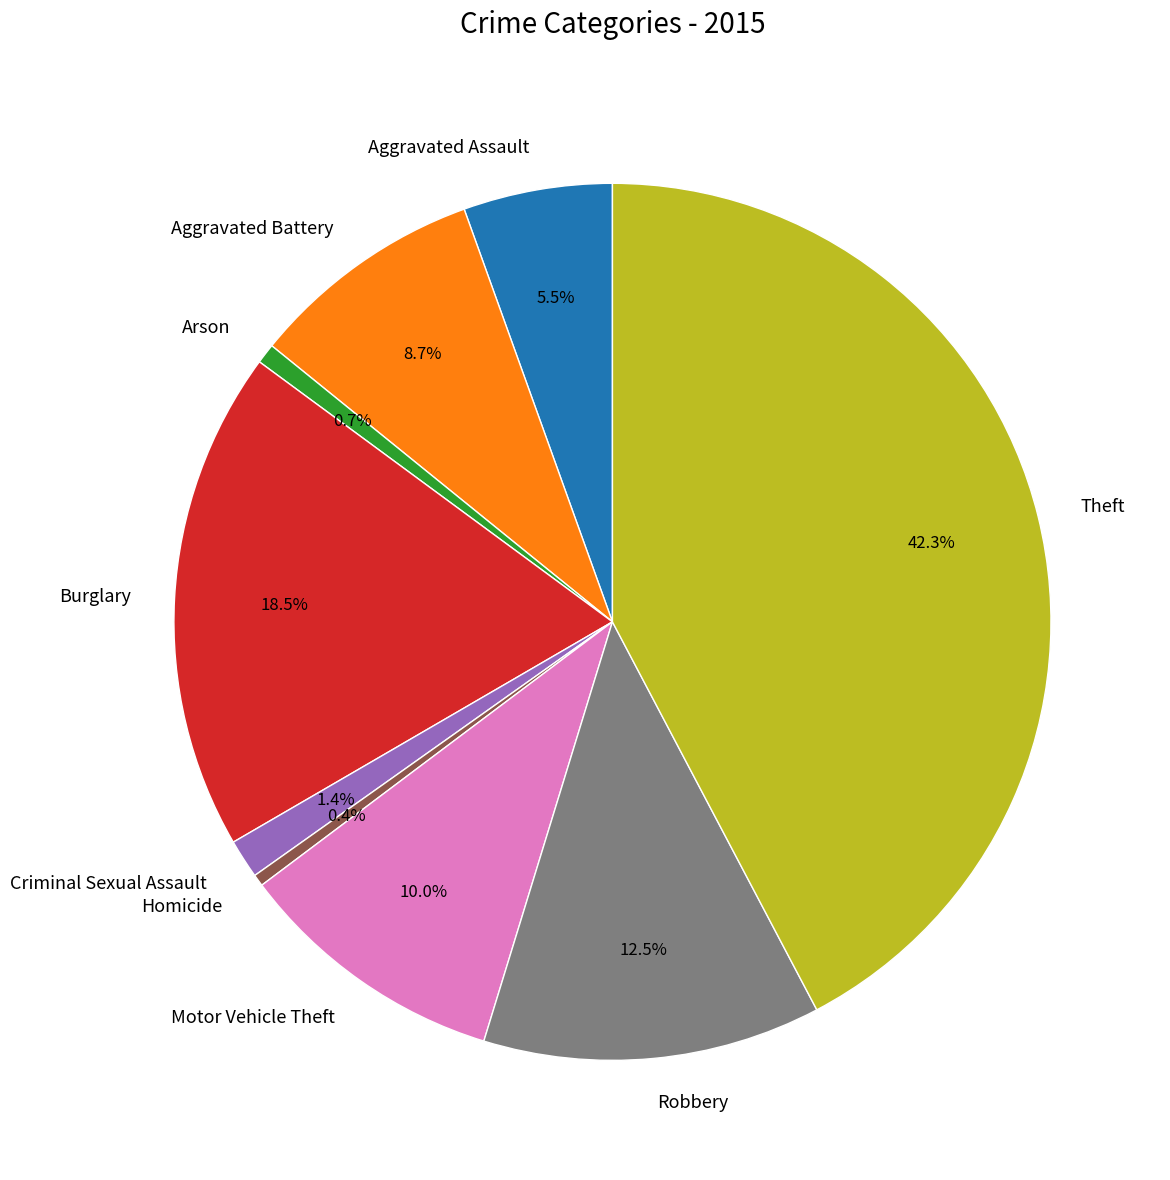

To the nearest percent, what is the average slice percentage?

11%